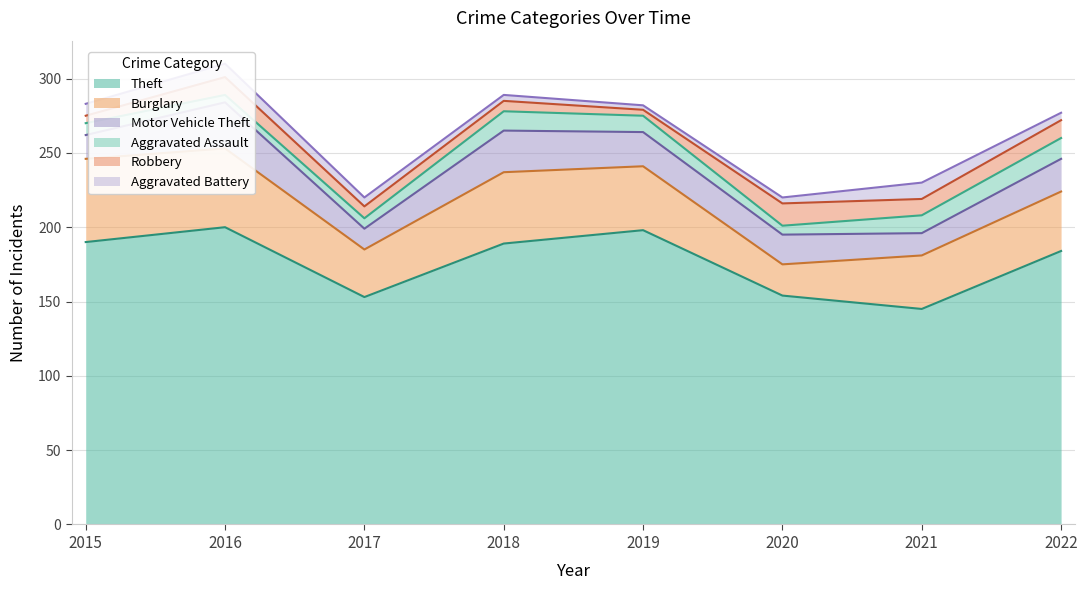

What is the smallest value displayed?

3